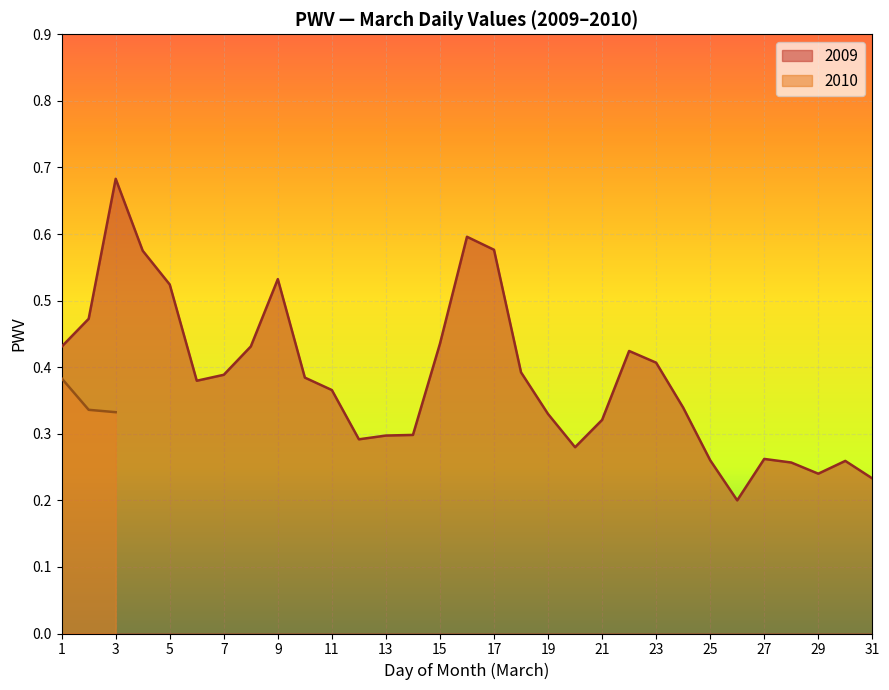

Between 6 and 31, which is larger?

6